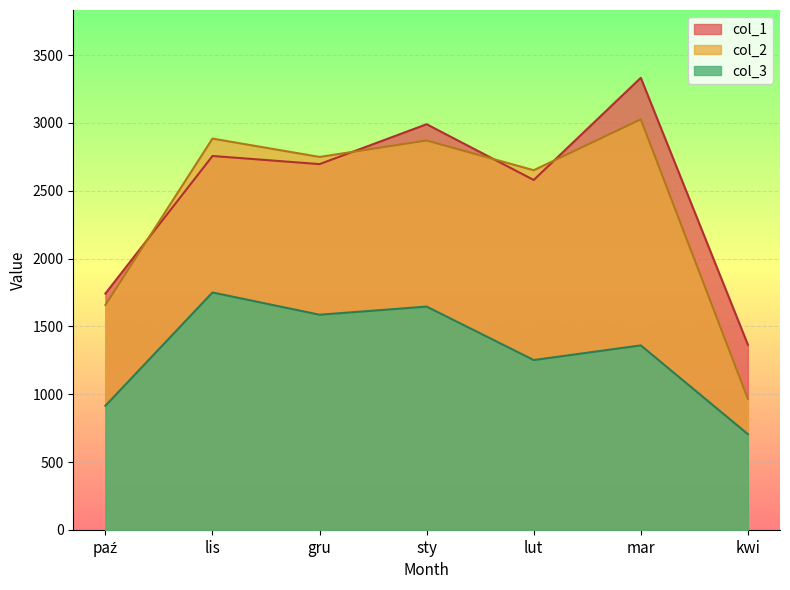

Which series has the largest total across all categories?

col_1